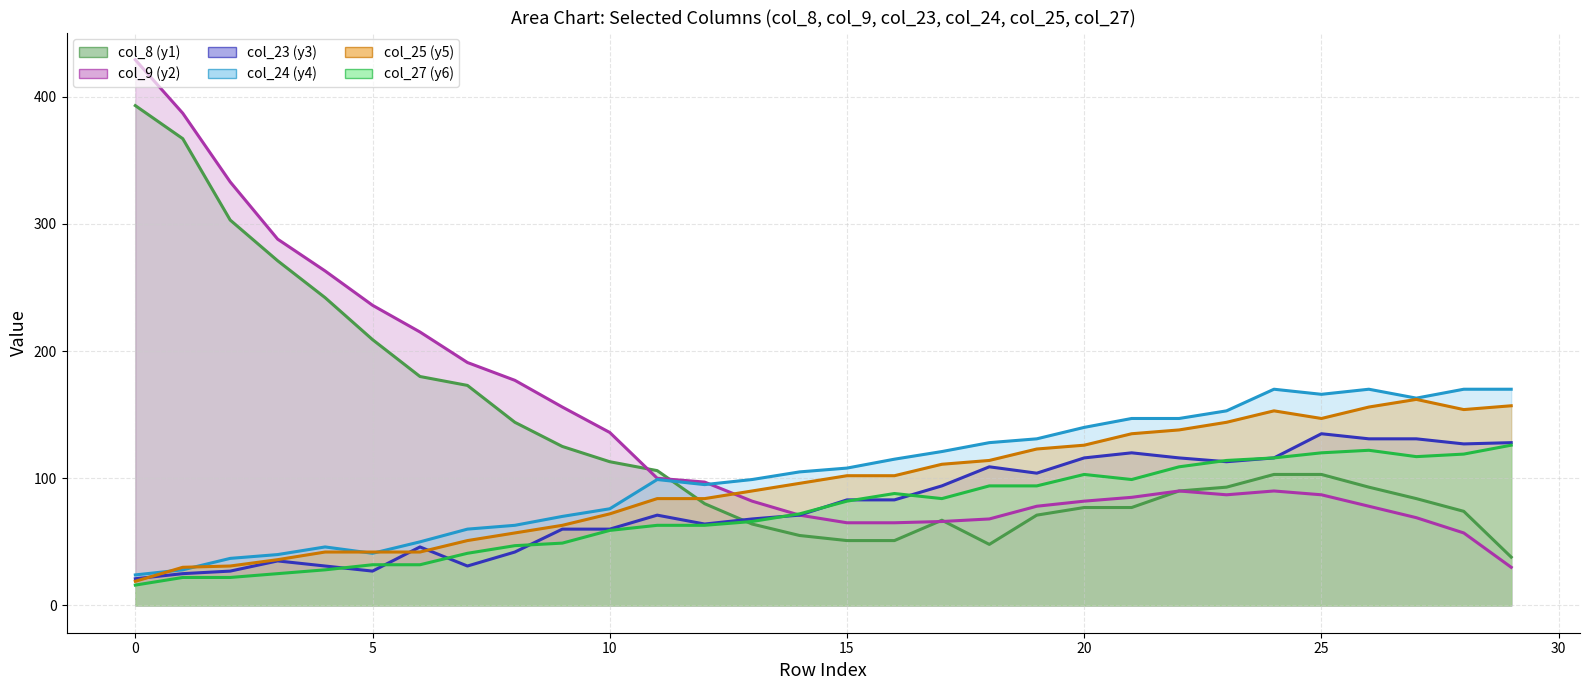

List the series in order of their peak value, highest first.

col_9, col_8, col_24, col_25, col_23, col_27